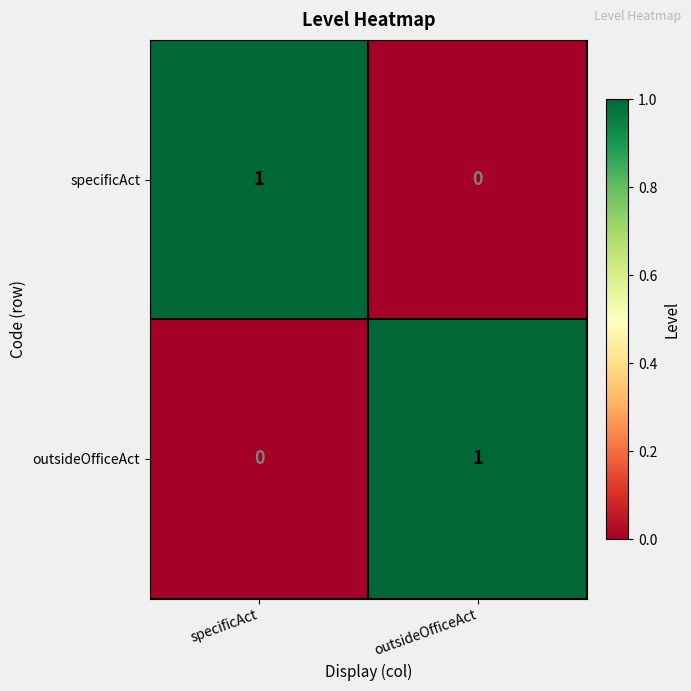

At outsideOfficeAct, list the series in order from smallest to largest.

specificAct, outsideOfficeAct